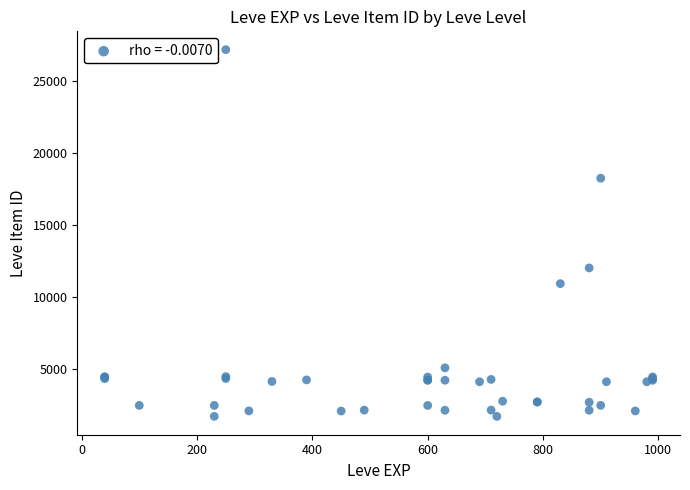

What Y value in the scatter plot is closest to 14448?

12018